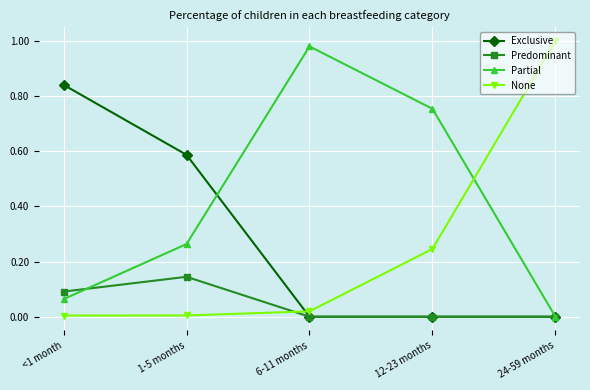

List the series in order of their peak value, lowest first.

Predominant, Exclusive, Partial, None